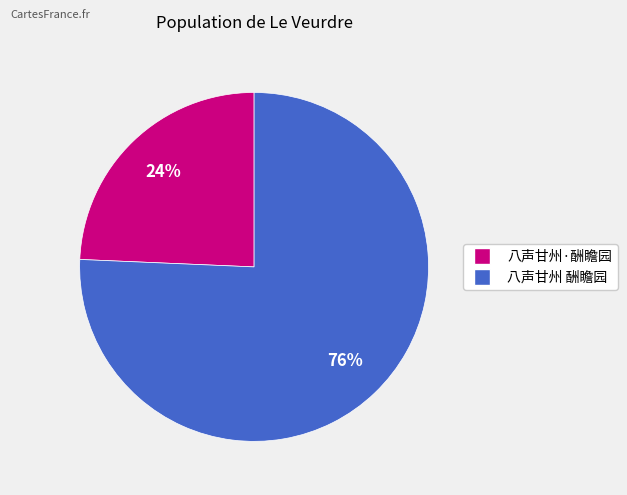

Which category has the biggest portion of the pie?

八声甘州 酬瞻园